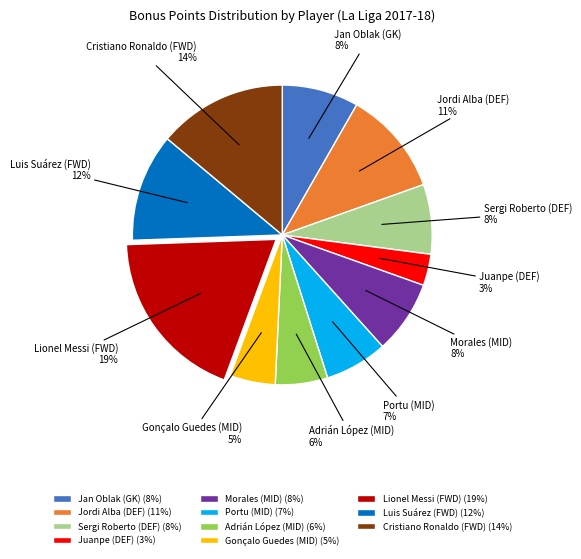

Is it true that Luis Suárez (FWD) is 12% of the pie?

True